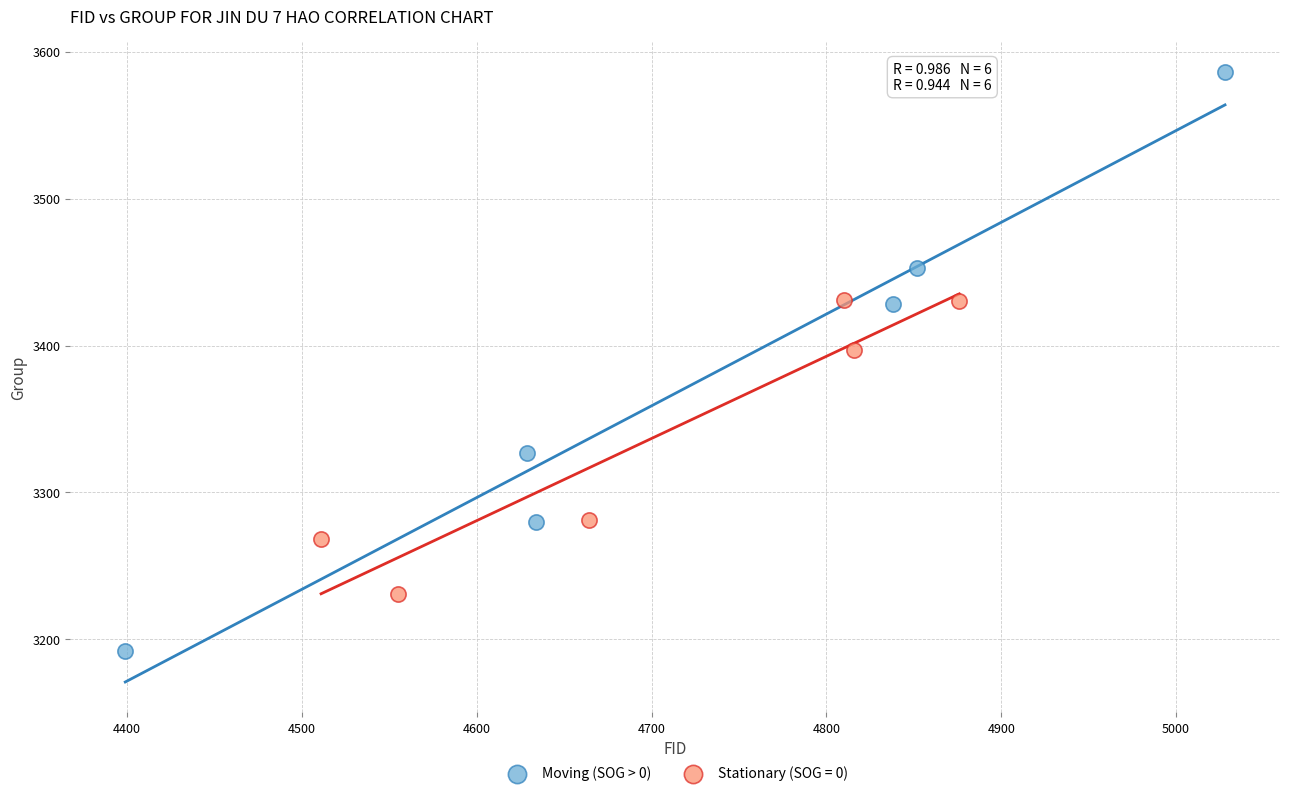

Which series contains the highest Y value?

Moving (SOG > 0)